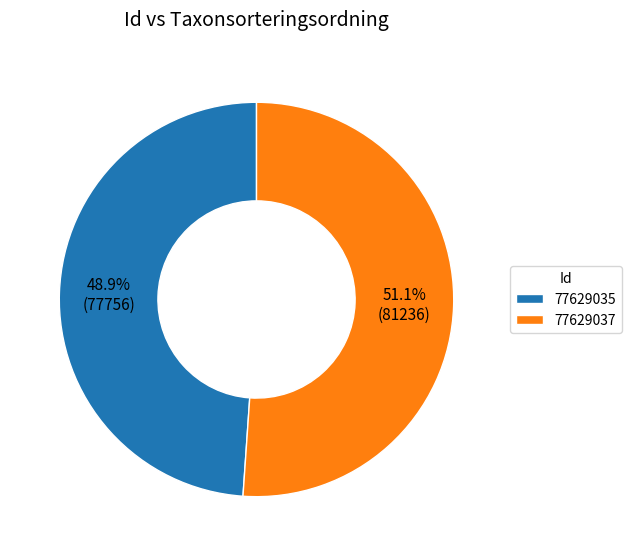

Approximately how many times larger is the value at 77629035 compared to 77629037?

1.0